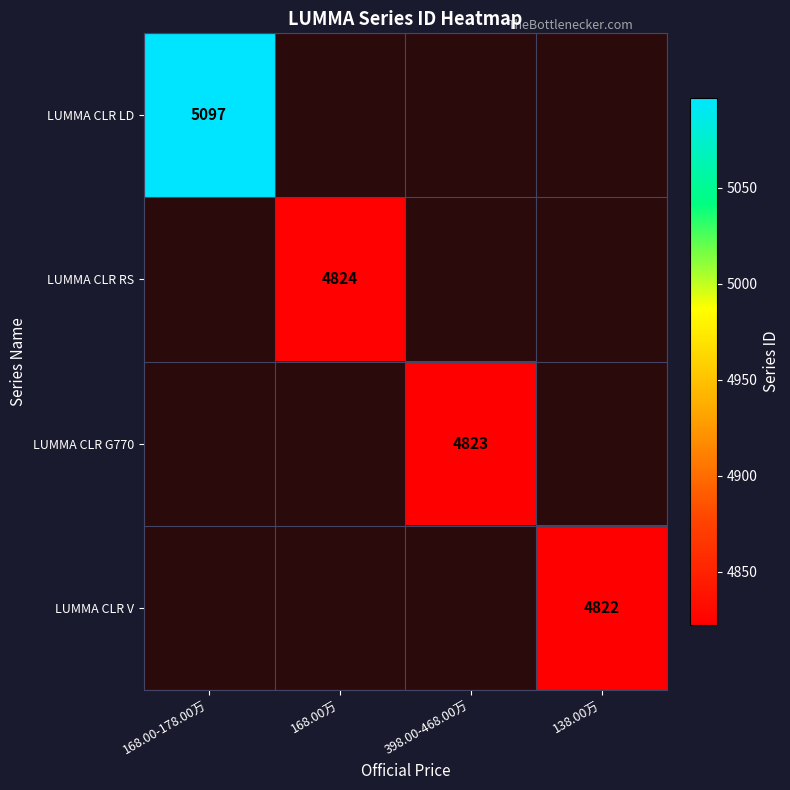

The value of LUMMA CLR G770 at 398.00-468.00万 is 4823. True or false?

True